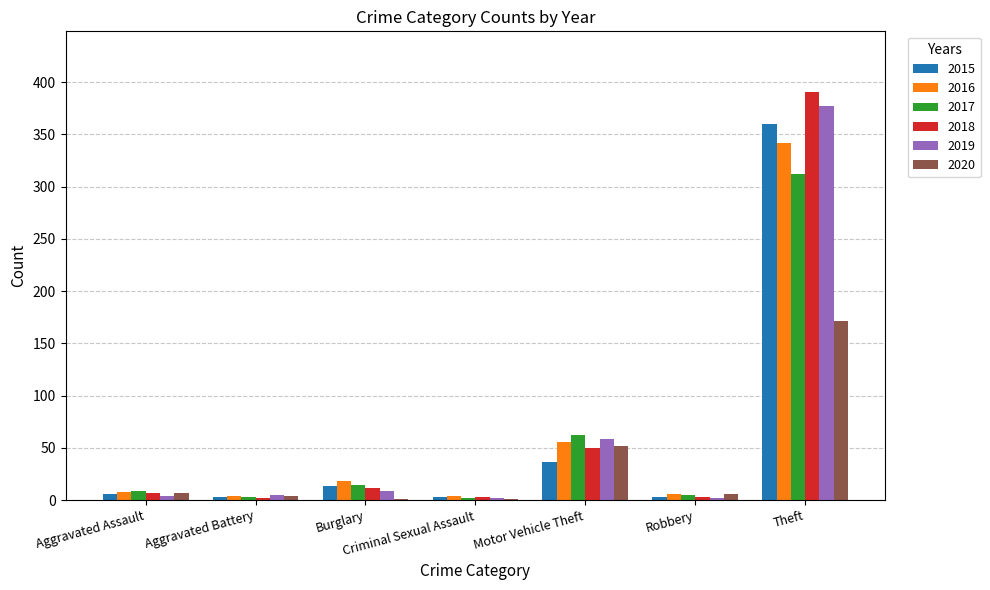

What is the sum of all 2015 values?

424